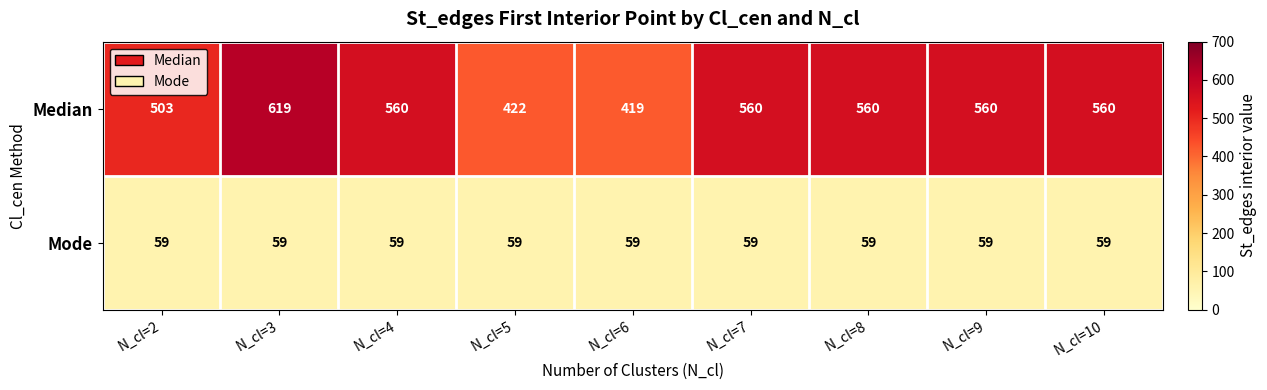

Which series has the largest total across all categories?

Median